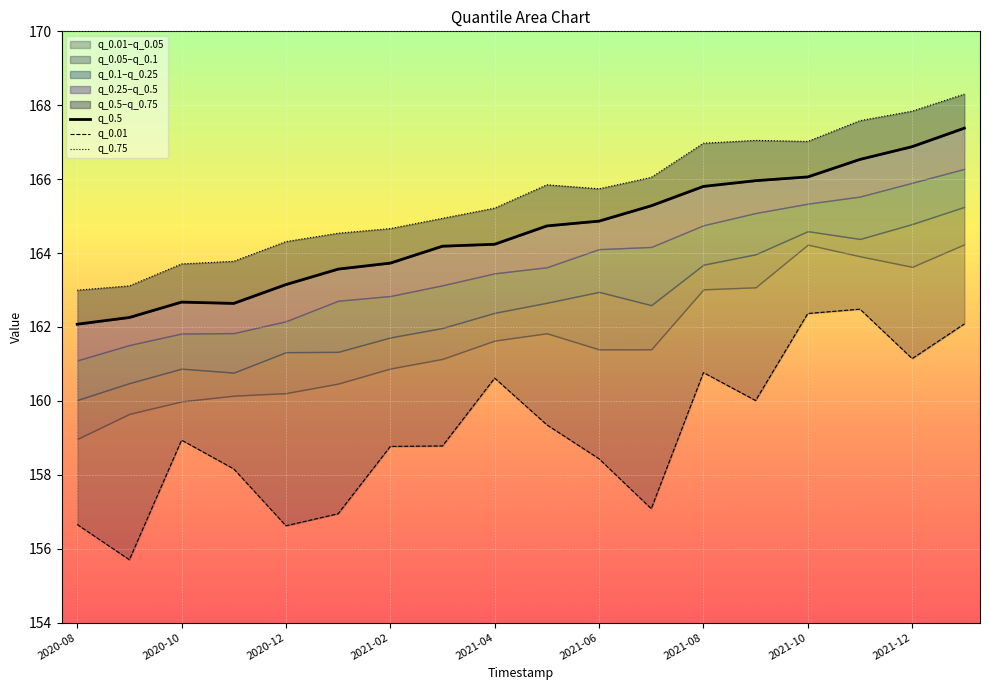

Is it true that q_0.01 equals 113.0 at 15?

False